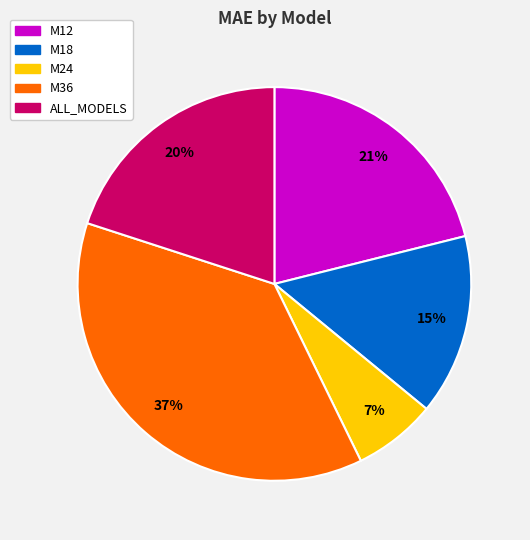

Between M12 and ALL_MODELS, which is larger?

M12